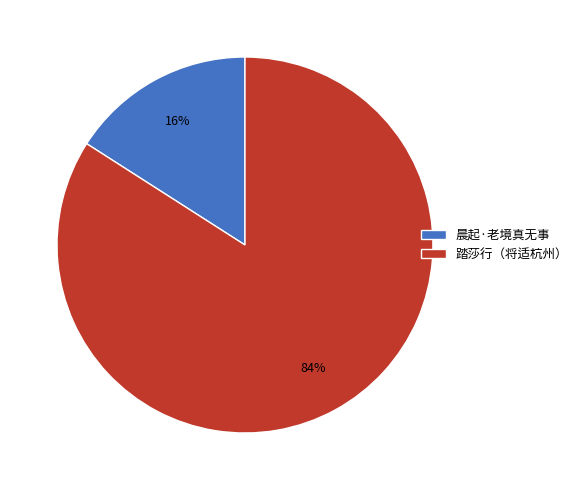

Does any single category account for the majority?

Yes